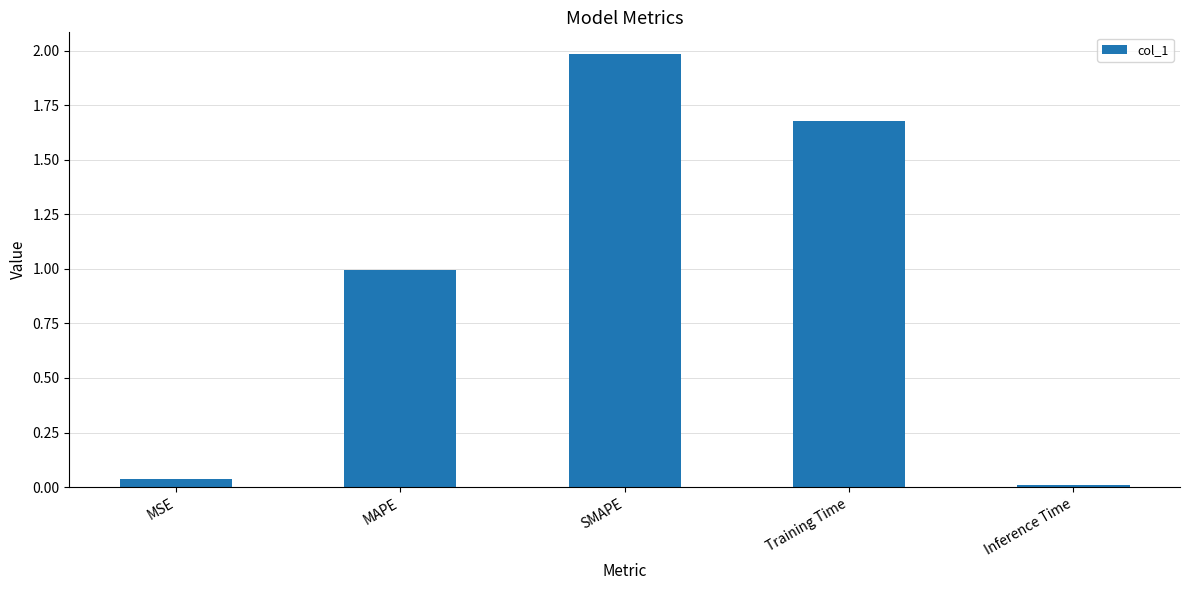

What is the difference between the maximum and minimum values?

2.0